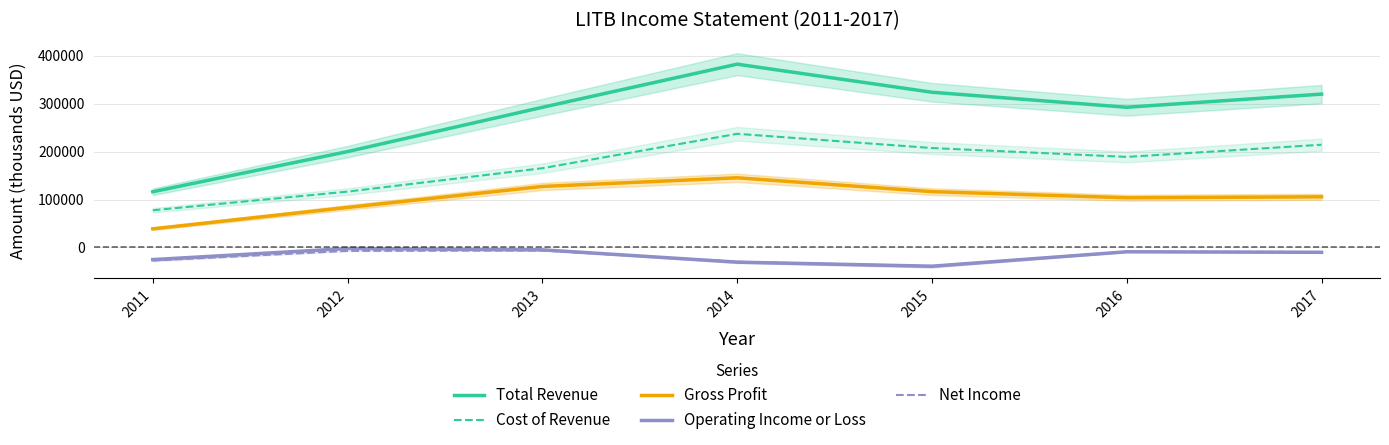

At which category does Cost of Revenue reach its first local valley?

2016